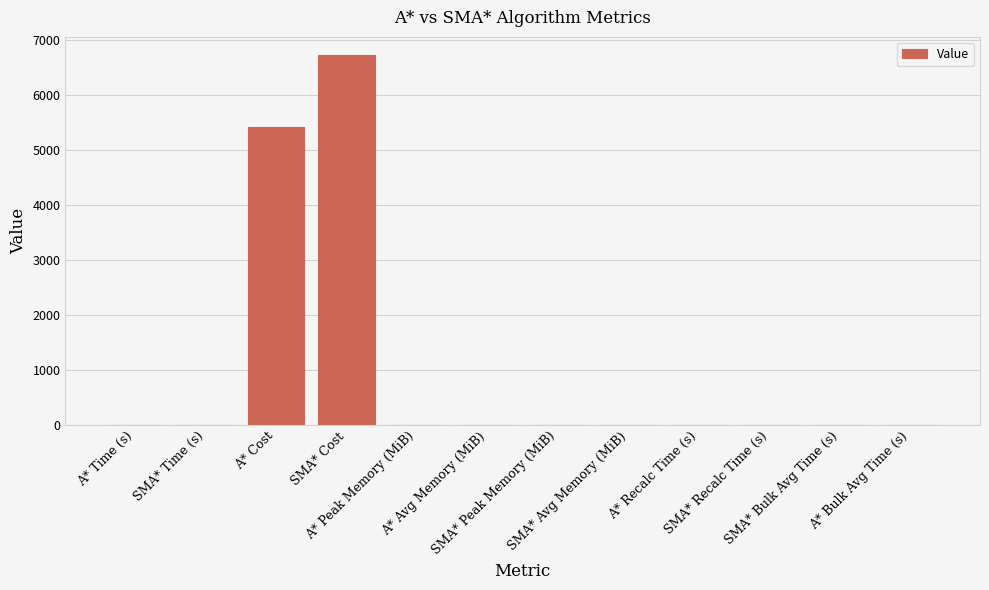

What is the sum of all values?

12160.9